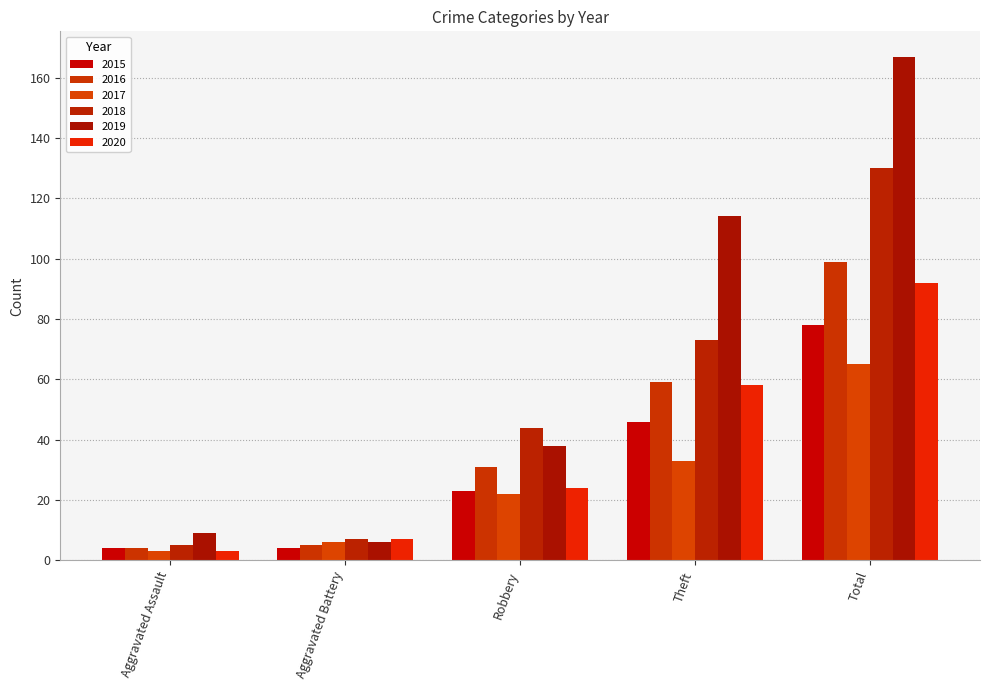

What are all the series names shown in the legend?

2015, 2016, 2017, 2018, 2019, 2020